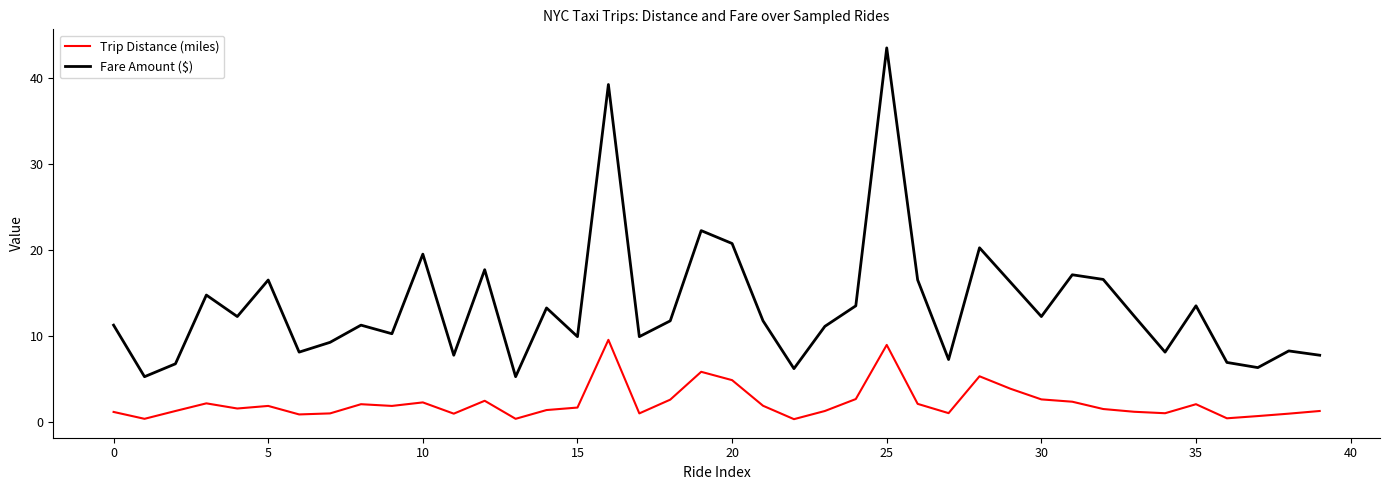

What are all the series names shown in the legend?

Trip Distance (miles), Fare Amount ($)